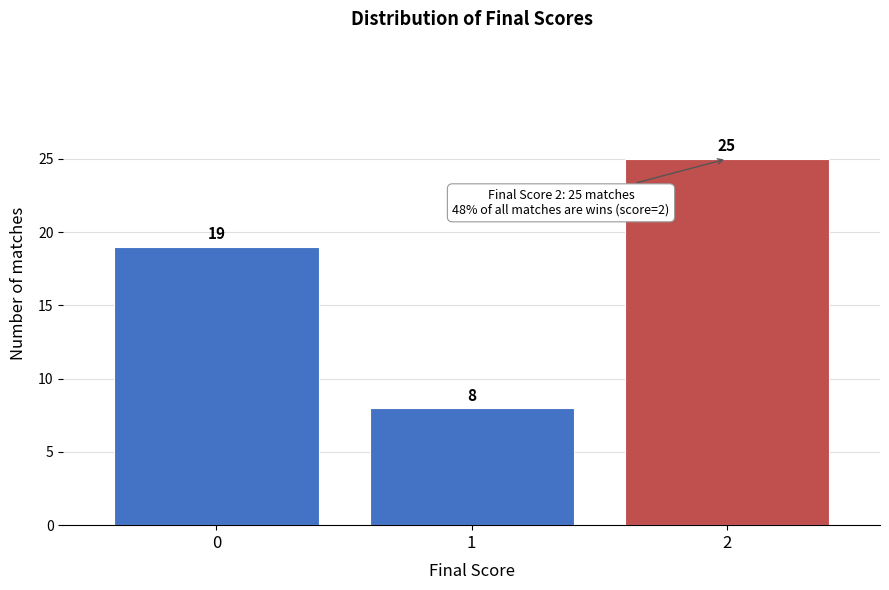

Reading left to right, list all the values displayed in this chart.

19	8	25